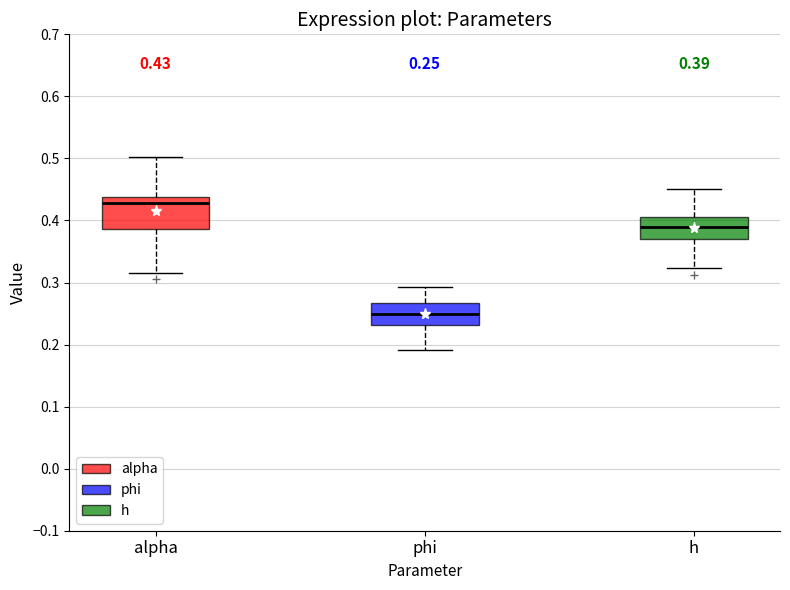

Which box is the tallest, from its lower edge to its upper edge?

alpha